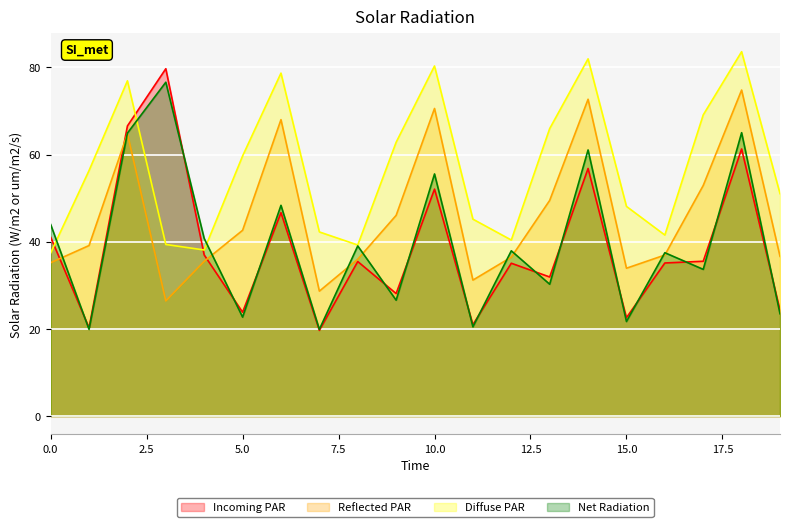

List the labels in order of Diffuse PAR value, smallest first.

0, 4, 8, 3, 12, 16, 7, 11, 15, 19, 1, 5, 9, 13, 17, 2, 6, 10, 14, 18